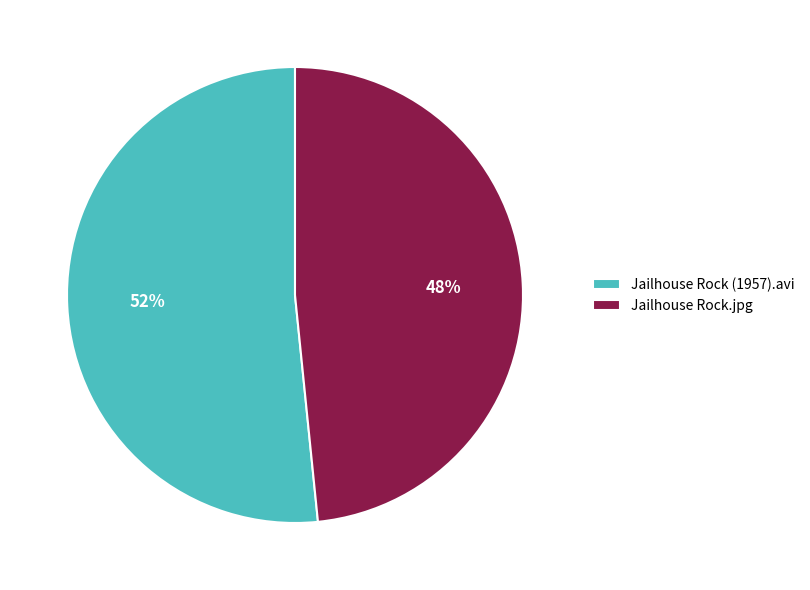

How many slices are in this pie chart?

2